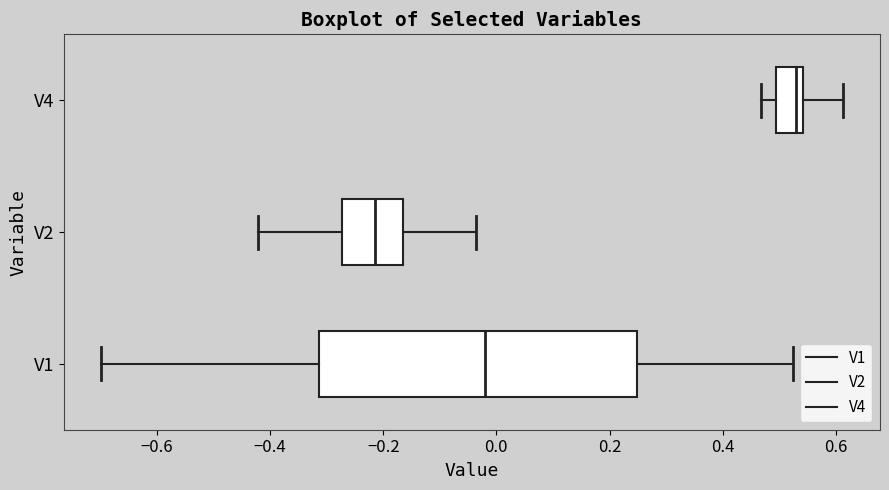

Comparing the boxes themselves (not the whiskers), which one is the widest?

V1